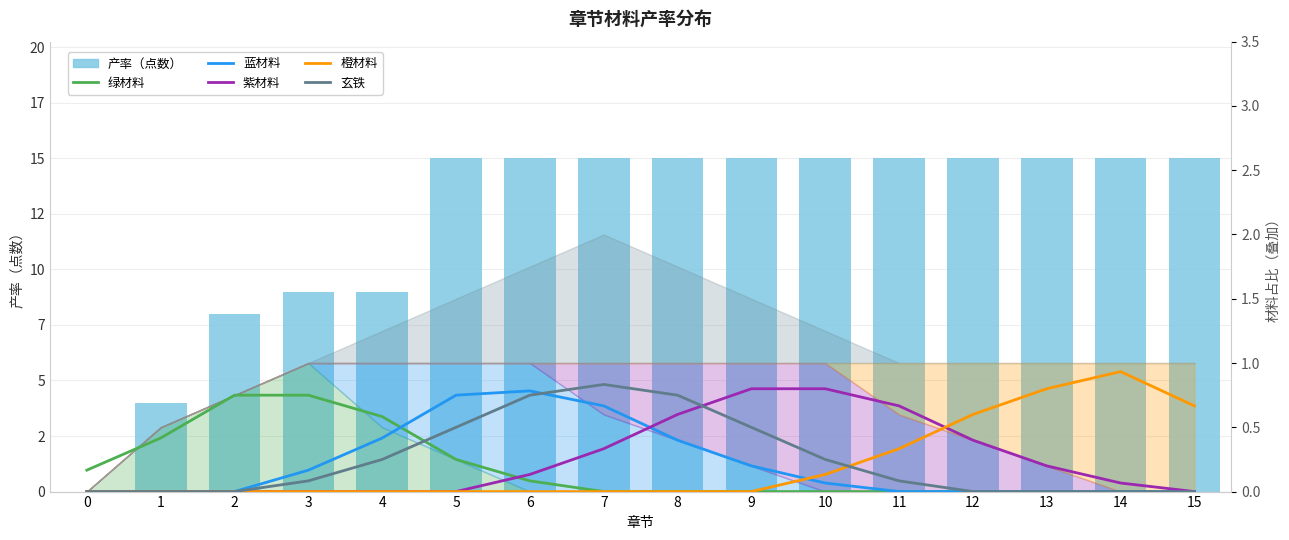

How many distinct data groups are displayed?

6